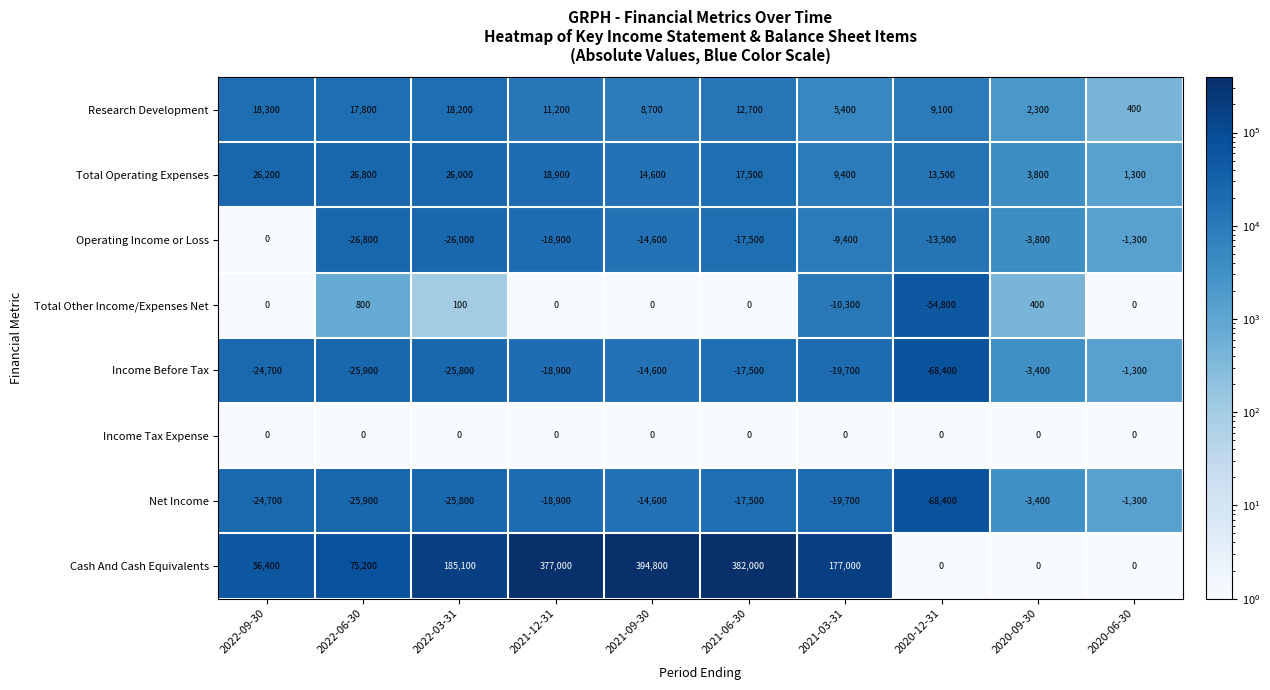

What is the average value of the Income Before Tax series?

-22020